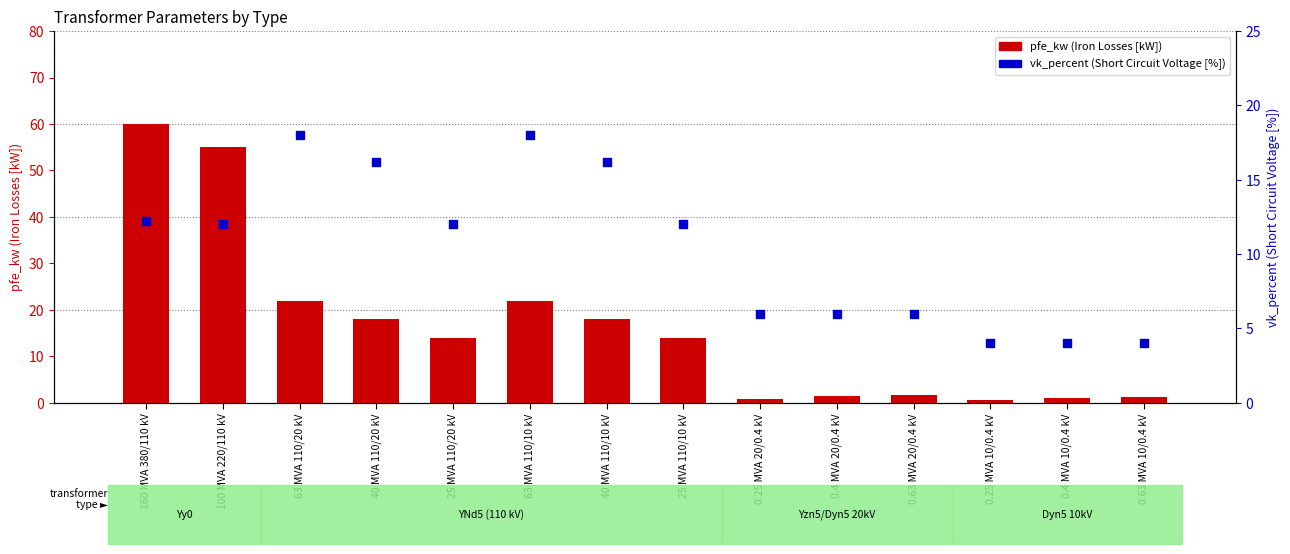

What are all the series names shown in the legend?

pfe_kw, vk_percent